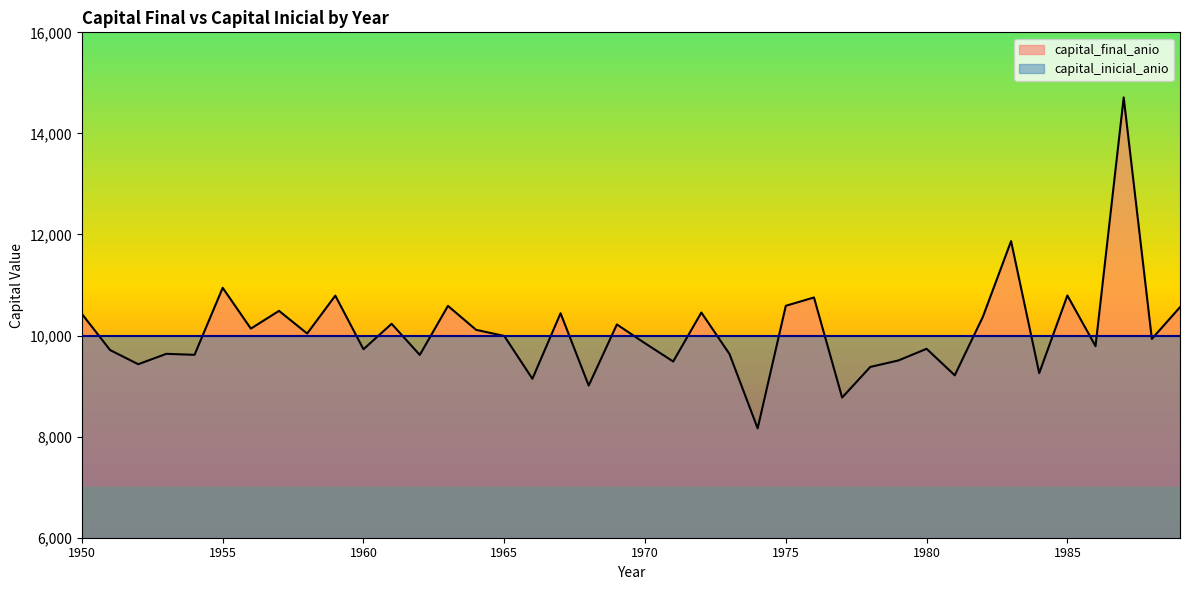

Reading left to right, transcribe all the data shown in this chart.

10428.9	9713.5	9432.9	9638.7	9618.8	10945.0	10137.7	10488.9	10040.6	10790.0	9729.2	10232.9	9616.8	10587.4	10113.5	9992.1	9144.8	10441.4	9011.2	10219.8	9847.4	9486.9	10456.1	9634.8	8164.2	10589.3	10753.6	8773.6	9379.1	9507.8	9738.0	9213.6	10372.8	11868.8	9256.9	10793.5	9790.4	14711.7	9933.9	10561.8